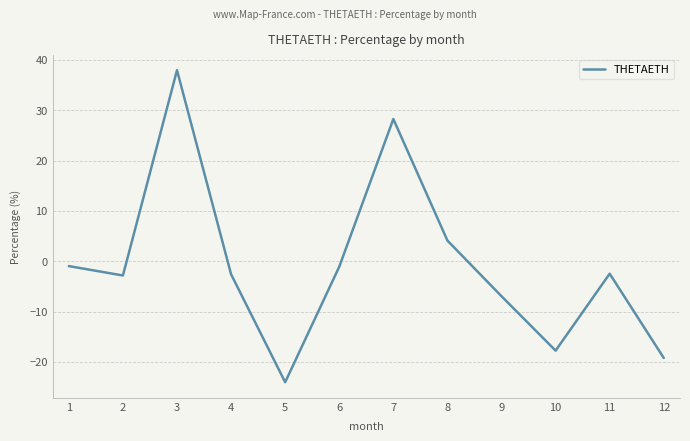

How many values exceed -2?

5